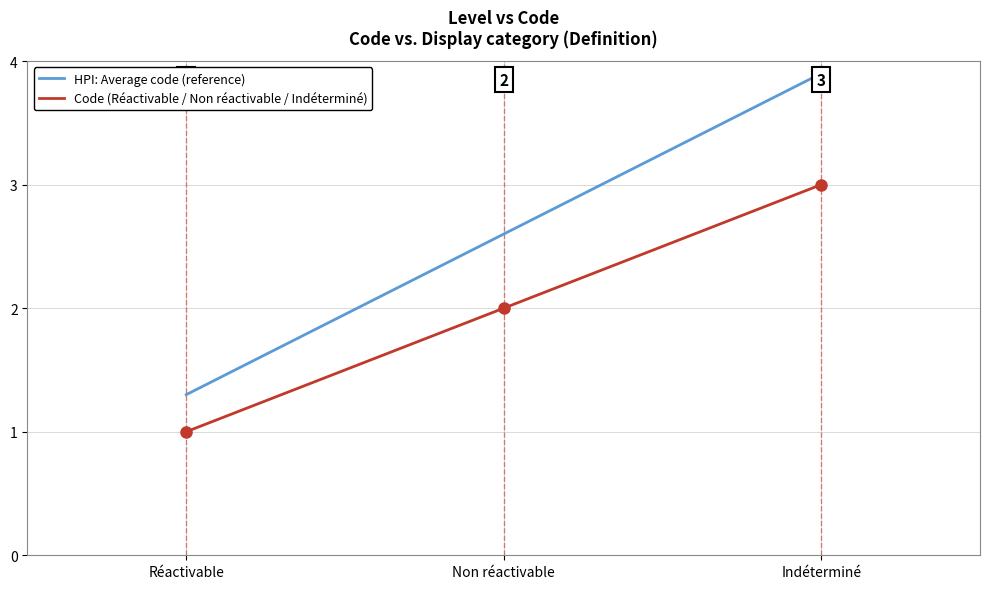

What position from the left is Indéterminé?

3